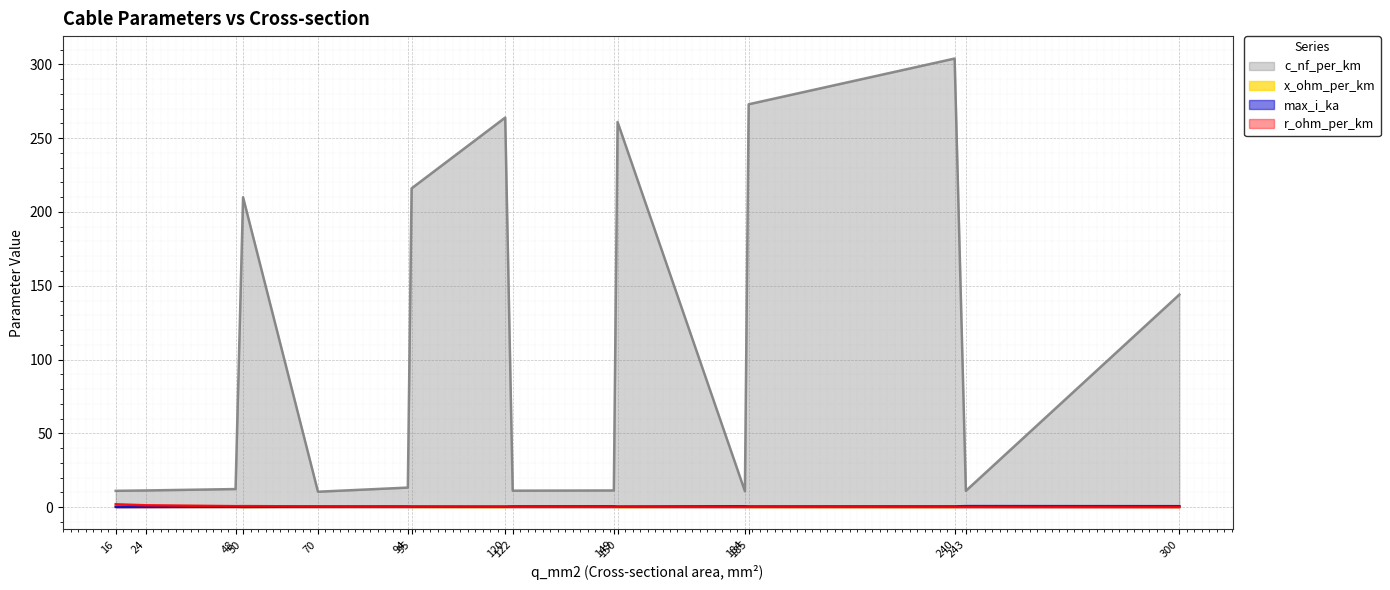

What is the value of the r_ohm_per_km point at the 11th from the left?

0.2